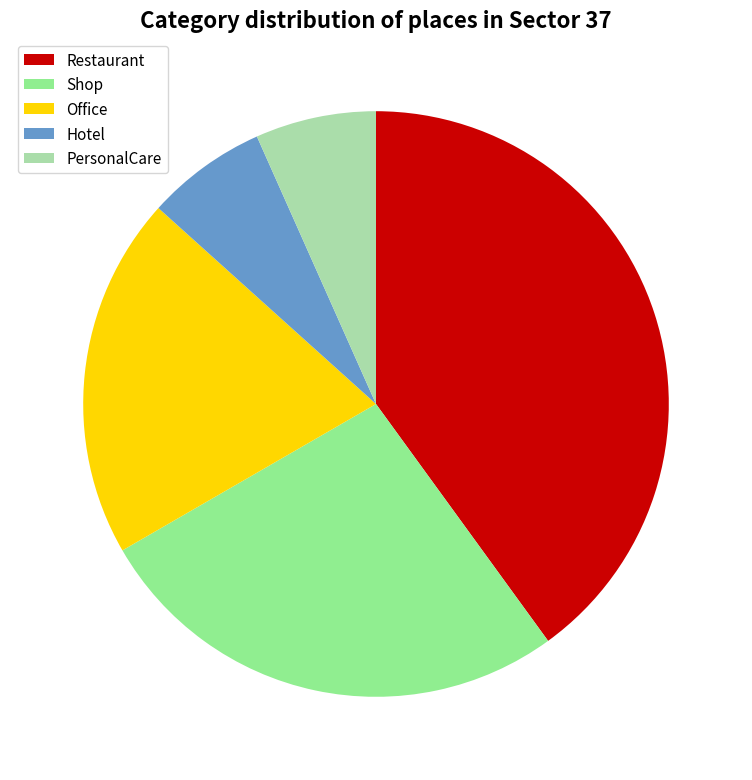

Is the sum of PersonalCare and Hotel greater than half?

No